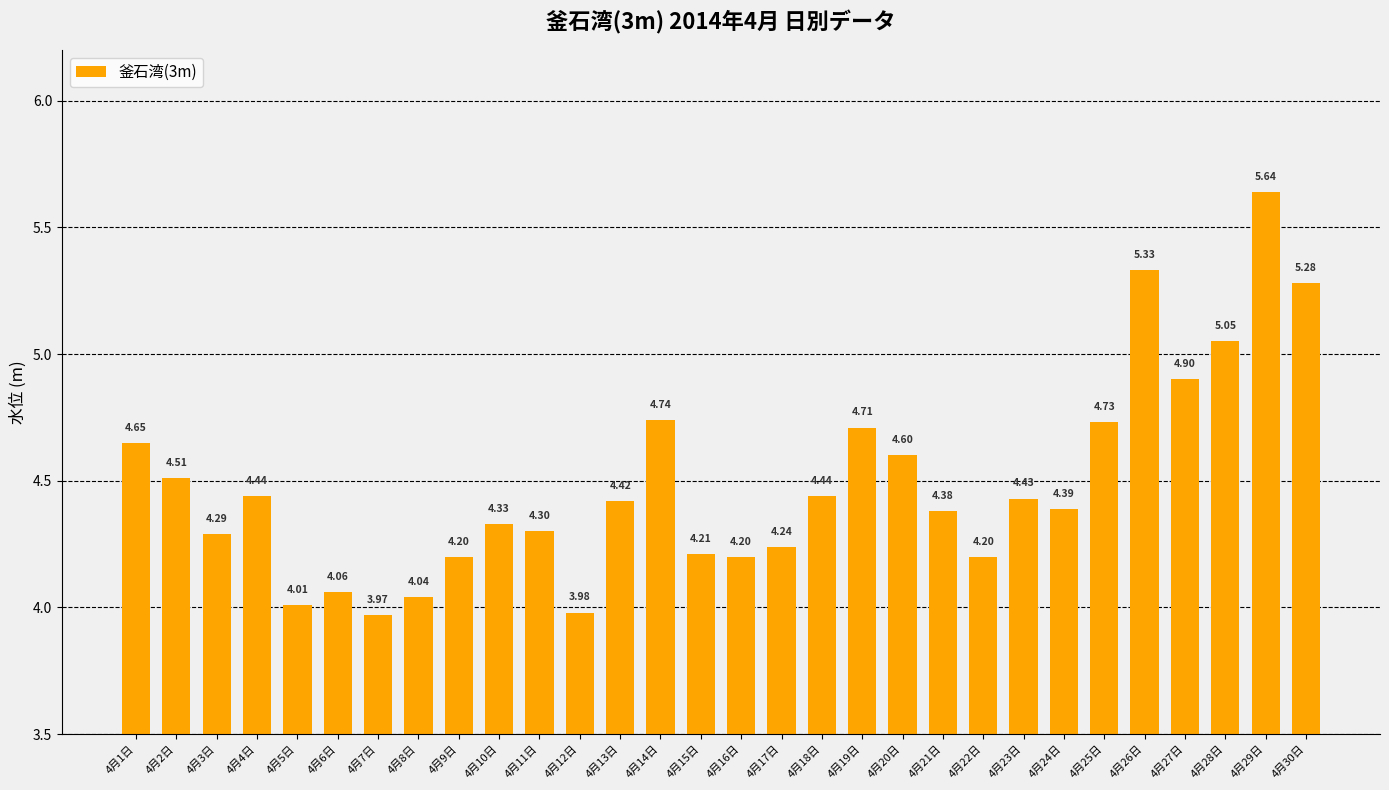

What position from the left is 4月30日?

30